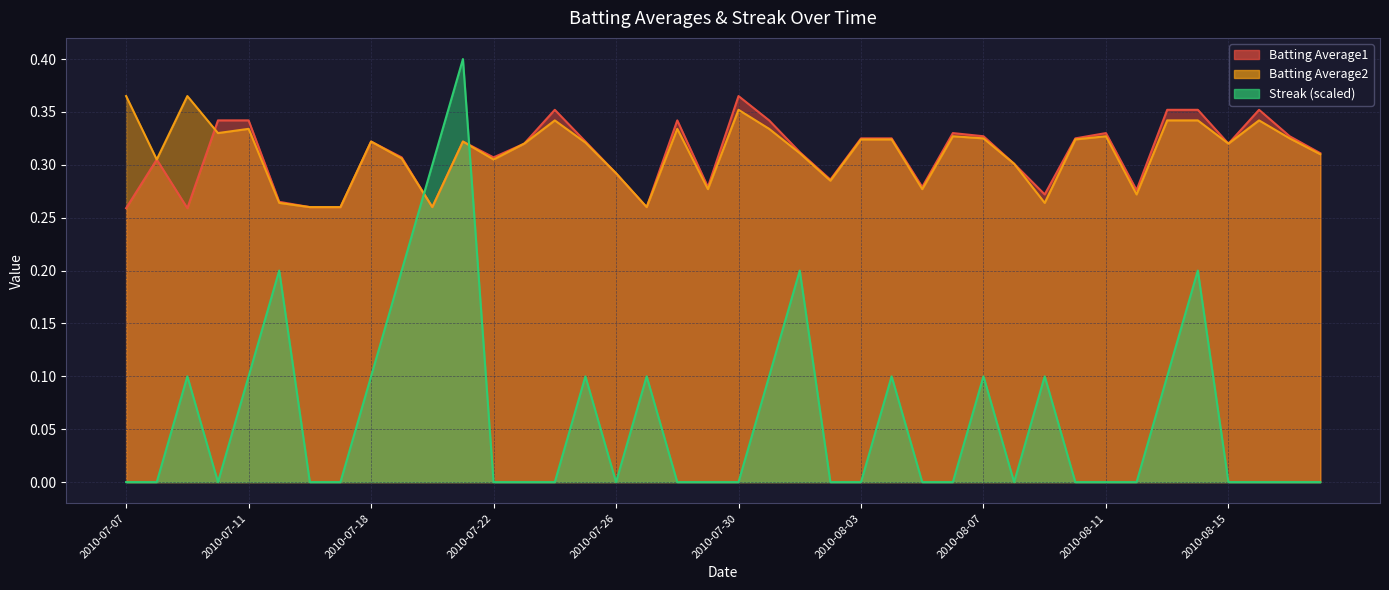

True or false: Batting Average2 has a value of 0.4 at 2010-07-09.

True